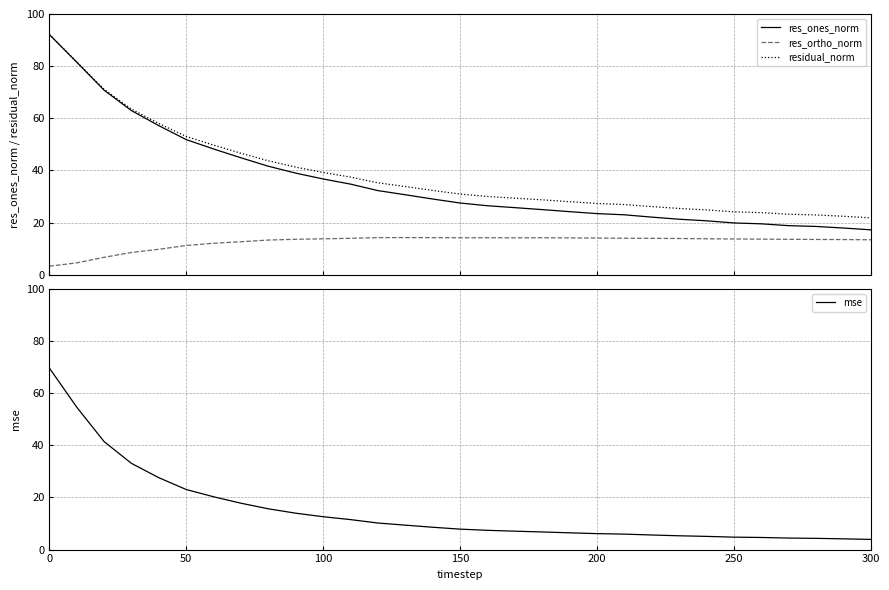

Reading left to right, extract all data points from this chart.

res_ones_norm: 92.1	81.5	70.8	62.9	57.2	51.8	48.2	44.8	41.6	39.0	36.7	34.7	32.3	30.7	29.0	27.5	26.5	25.7	25.0	24.2	23.4	23.0	22.1	21.3	20.7	19.9	19.5	18.8	18.5	17.9	17.2
res_ortho_norm: 3.3	4.5	6.7	8.5	9.7	11.2	12.1	12.6	13.3	13.6	13.8	14.0	14.2	14.2	14.2	14.2	14.2	14.1	14.2	14.1	14.1	14.0	14.0	13.9	13.8	13.7	13.6	13.6	13.5	13.5	13.4
residual_norm: 92.2	81.7	71.1	63.5	58.0	53.0	49.7	46.6	43.7	41.3	39.2	37.5	35.3	33.8	32.3	30.9	30.0	29.4	28.7	28.0	27.3	26.9	26.1	25.4	24.9	24.1	23.8	23.2	22.9	22.4	21.8
mse: 69.7	54.7	41.4	33.1	27.6	23.0	20.3	17.8	15.6	14.0	12.6	11.5	10.2	9.4	8.6	7.8	7.4	7.1	6.8	6.4	6.1	5.9	5.6	5.3	5.1	4.8	4.6	4.4	4.3	4.1	3.9